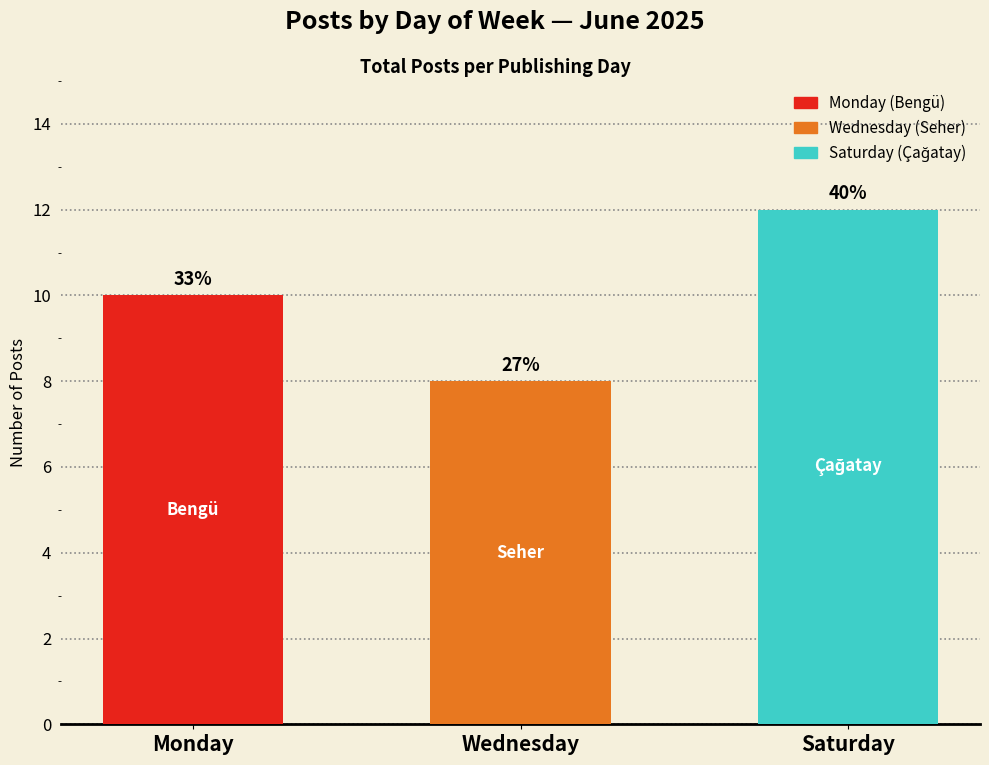

How many bars are there in total?

3